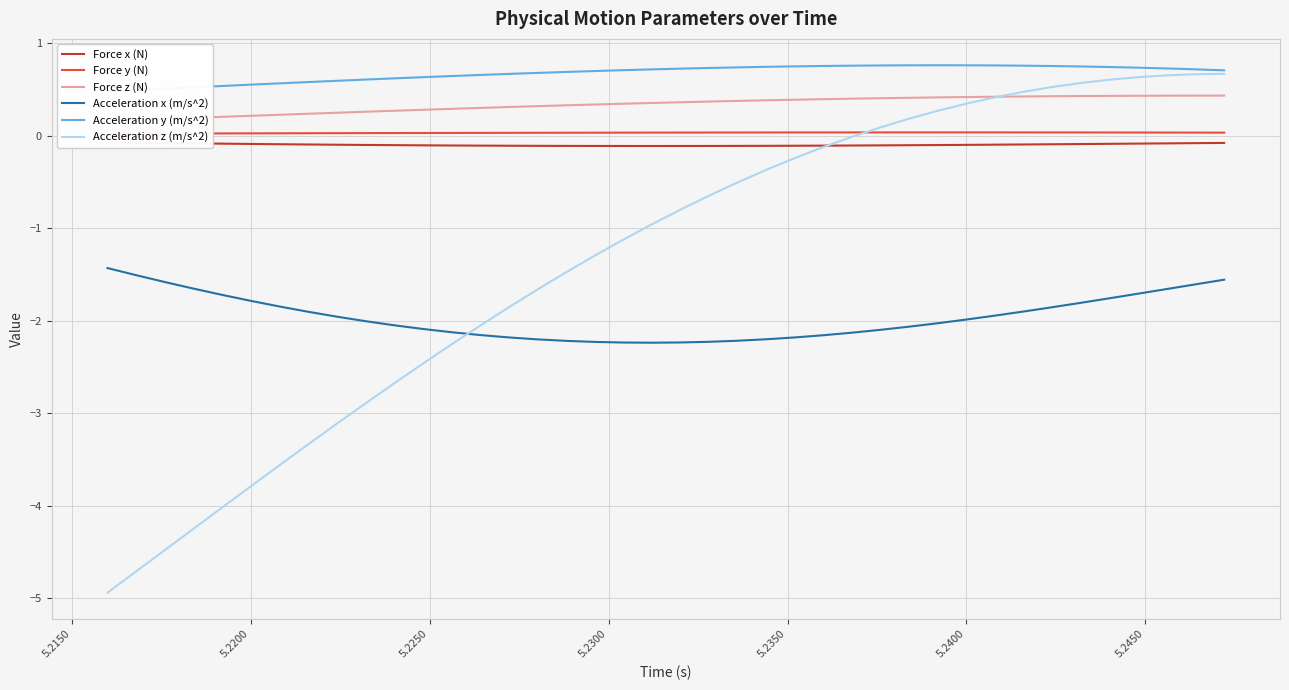

How many data points does each series have?

40